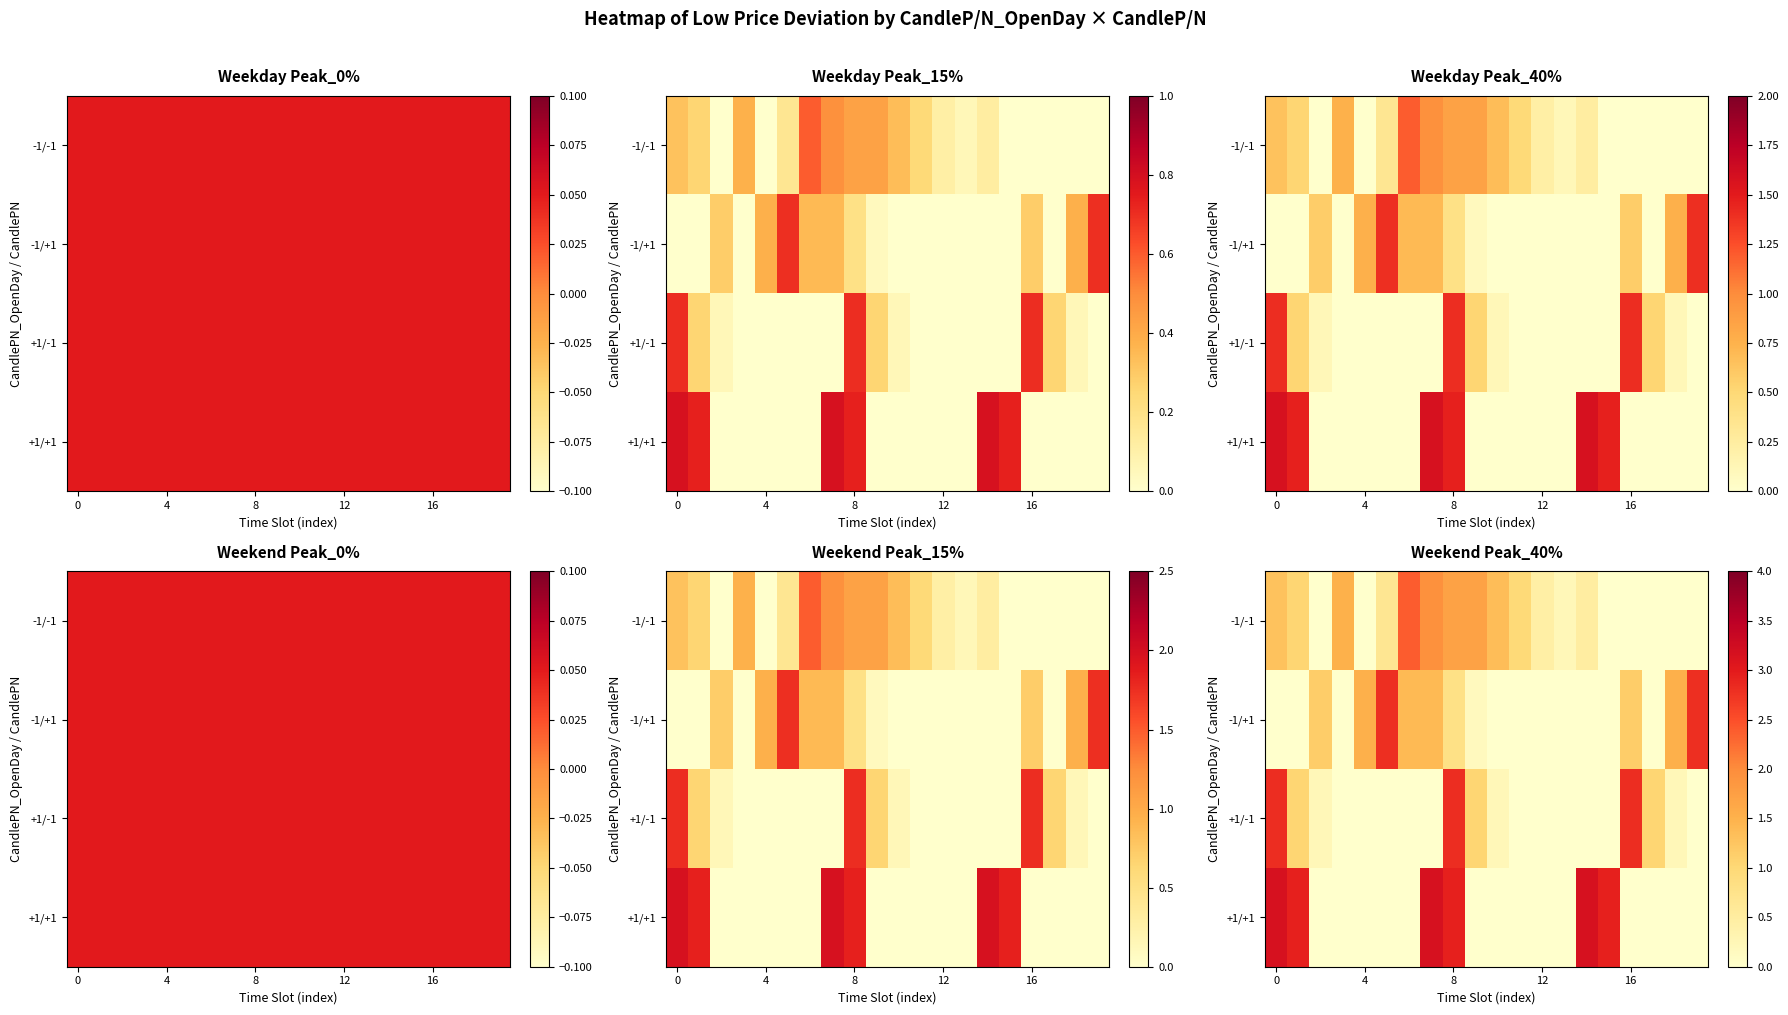

At how many categories does at least one series exceed -1?

20